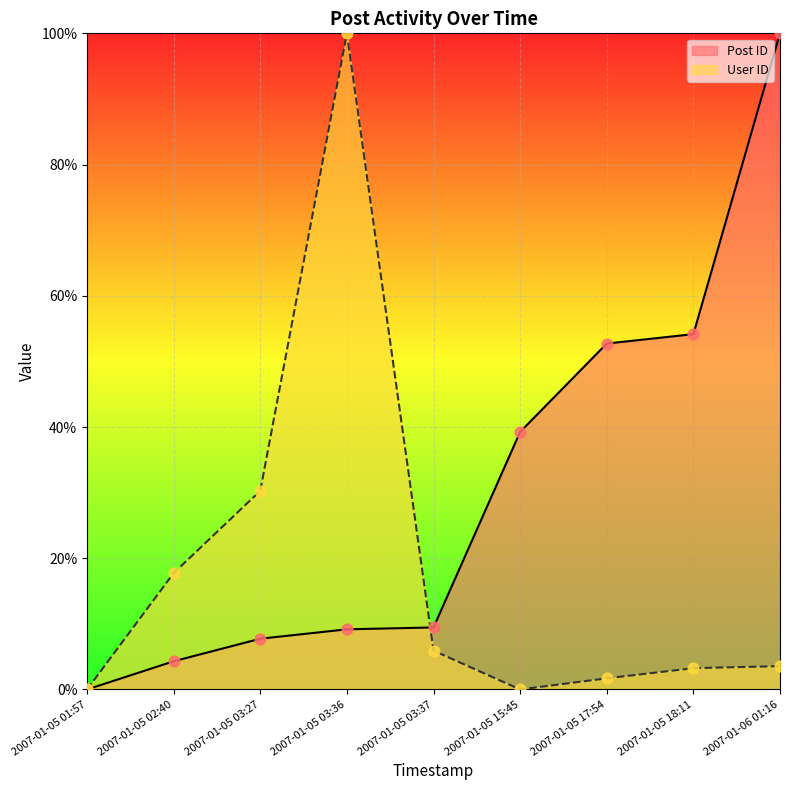

Which series contains the highest Y value?

Post ID